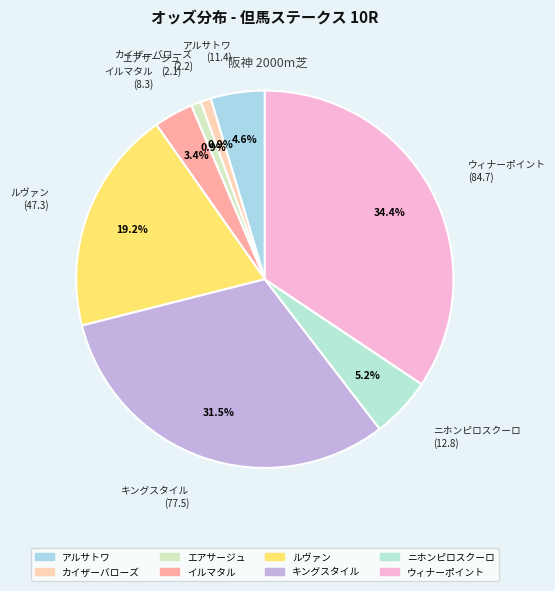

What is the largest slice in the pie chart?

ウィナーポイント